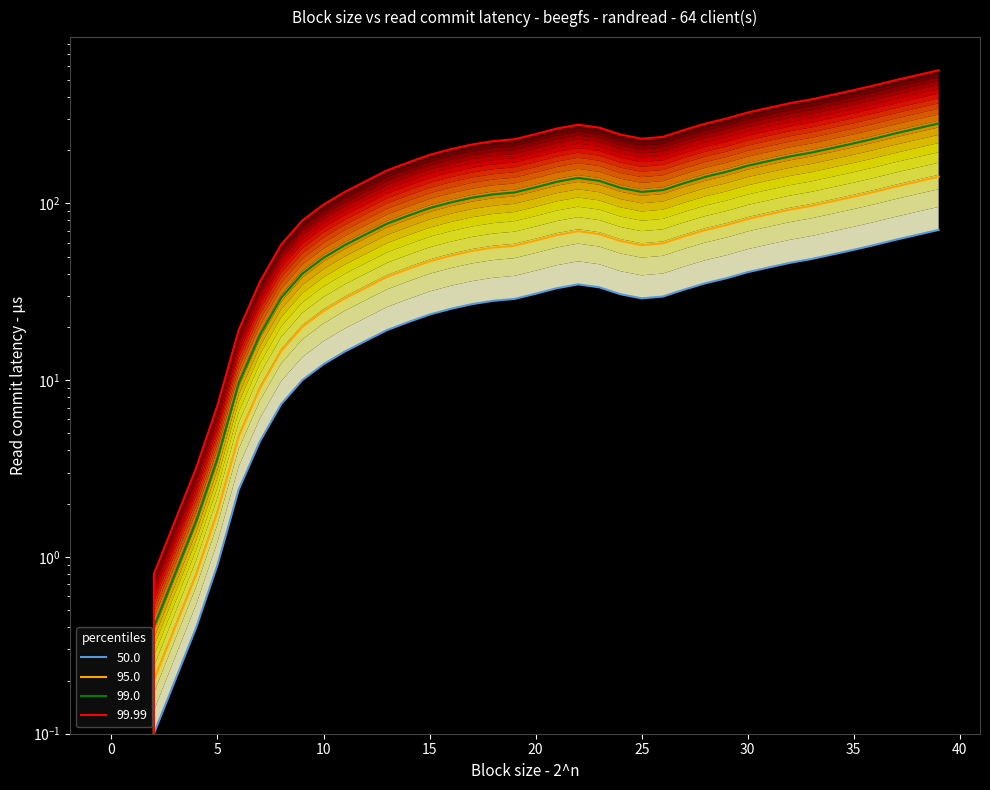

Is the value of 99.0 at 13 greater than the value of 50.0 at 39?

Yes